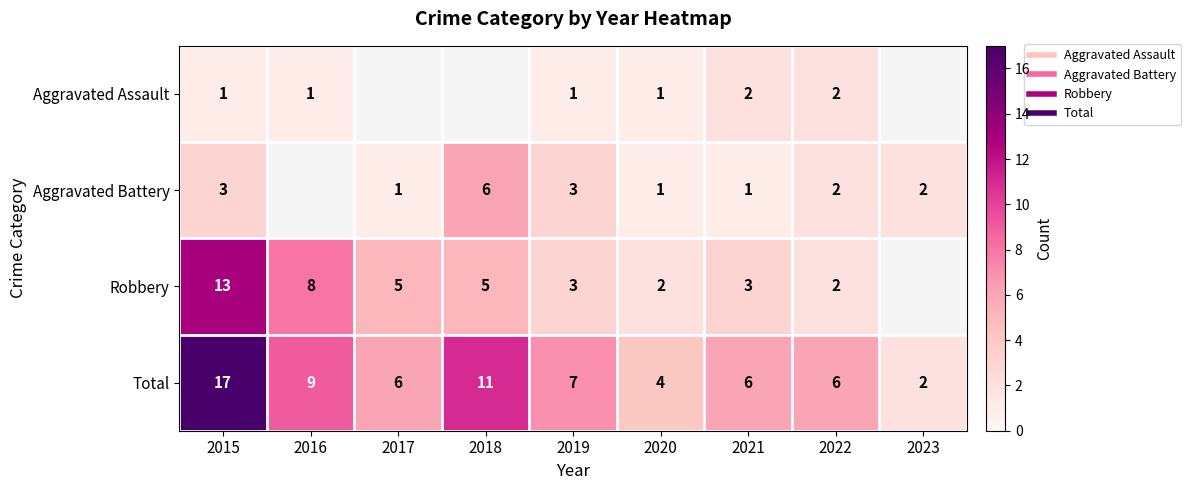

Read the Aggravated Assault value at 2019.

1.0